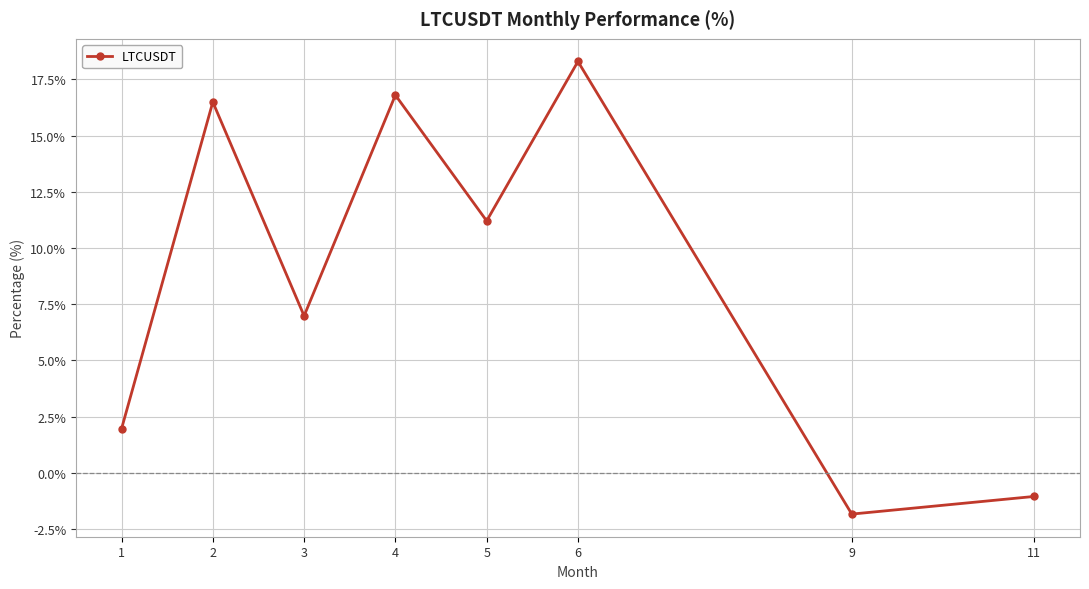

List the labels in order of value, largest first.

6, 4, 2, 5, 3, 1, 11, 9